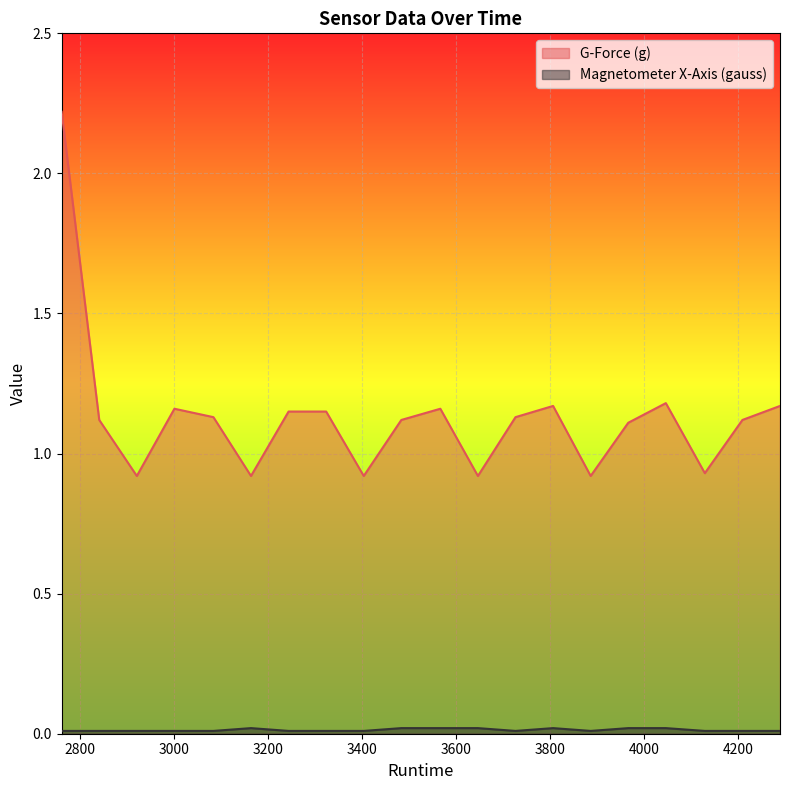

In Magnetometer X-Axis (gauss), how many points are lower than both neighbors (excluding endpoints)?

2